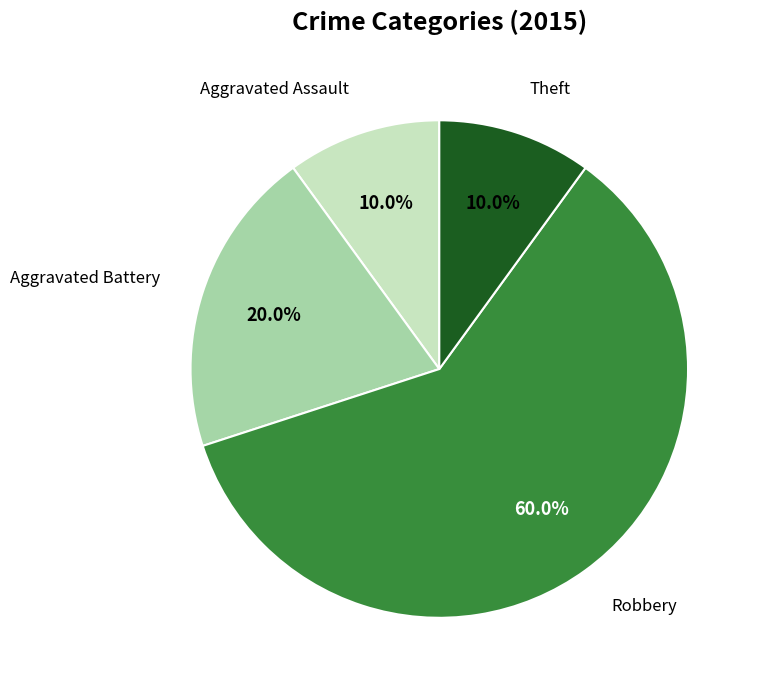

How many segments does this pie chart have?

4